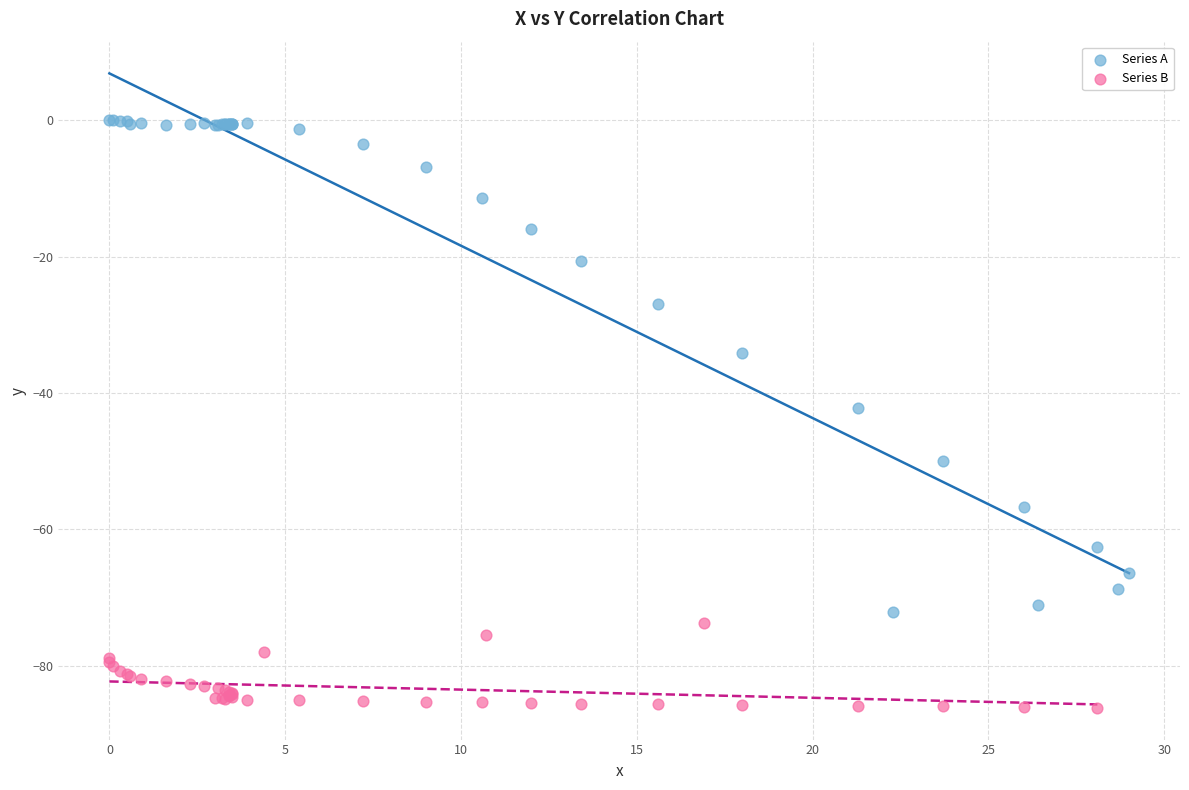

Which series contains the highest Y value?

Series A